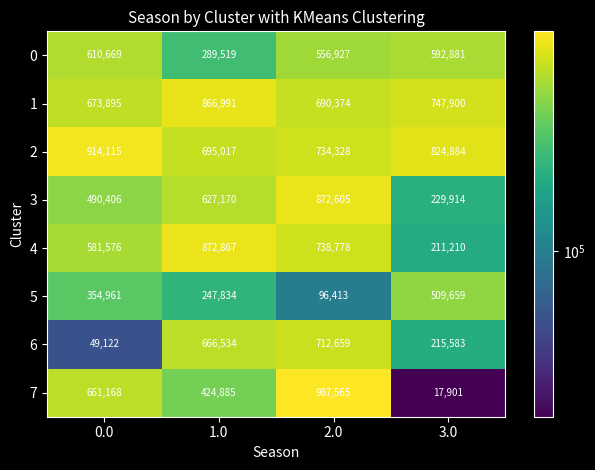

What is the difference between the maximum and second lowest values in the 4 series?

291291